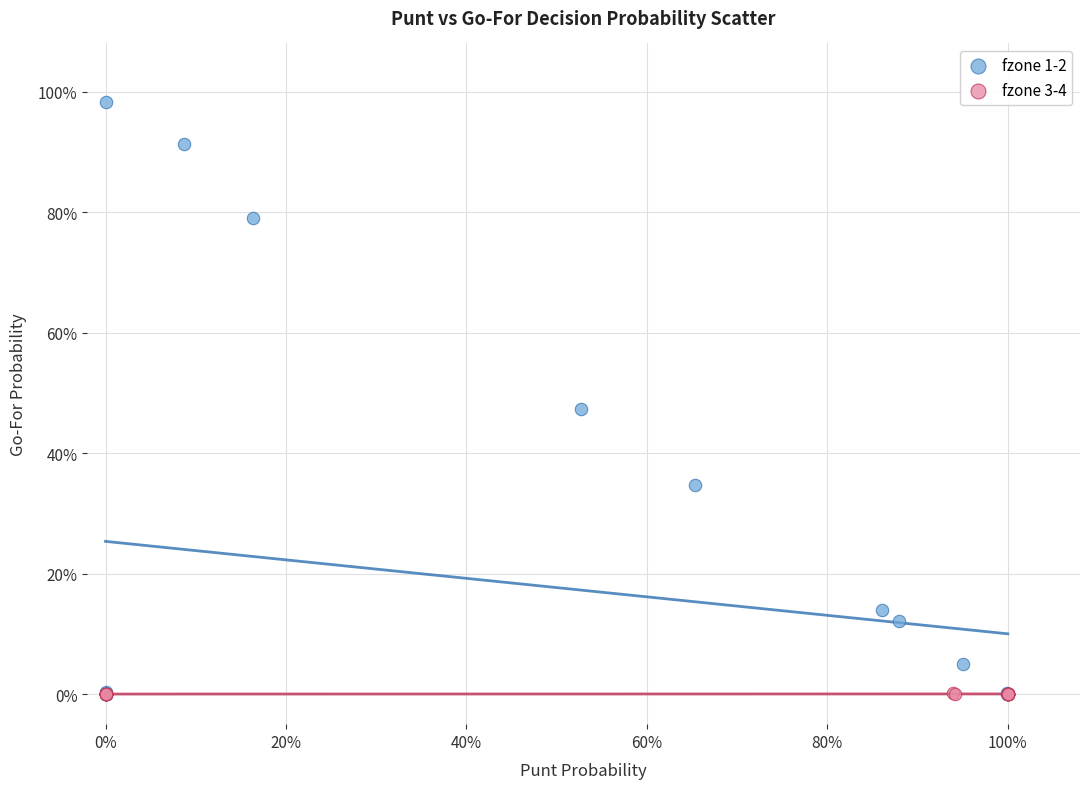

Which series has the largest Y range (max minus min)?

fzone 1-2